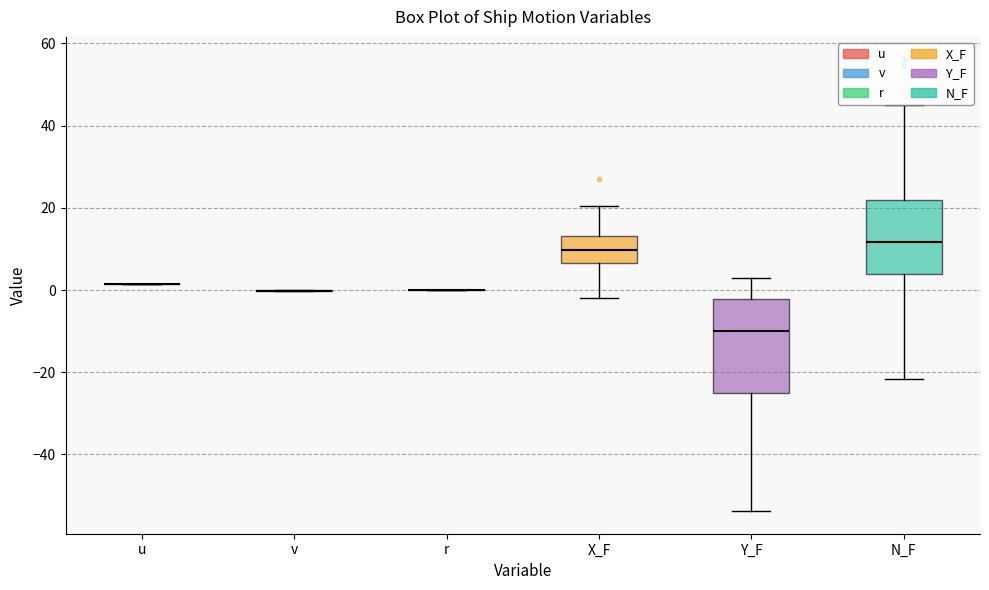

Reading left to right, read every box against the y-axis: the position of its median line, the range the box covers, and the ends of its whiskers. The values are not printed on the chart, so give them approximately, as read against the axis.

u: box collapsed to a line at 2, whiskers 2 to 2
v: box collapsed to a line at 0, whiskers 0 to 0
r: box collapsed to a line at 0, whiskers 0 to 0
X_F: median 10, box 6 to 14, whiskers -2 to 20
Y_F: median -10, box -26 to -2, whiskers -54 to 4
N_F: median 12, box 4 to 22, whiskers -22 to 44